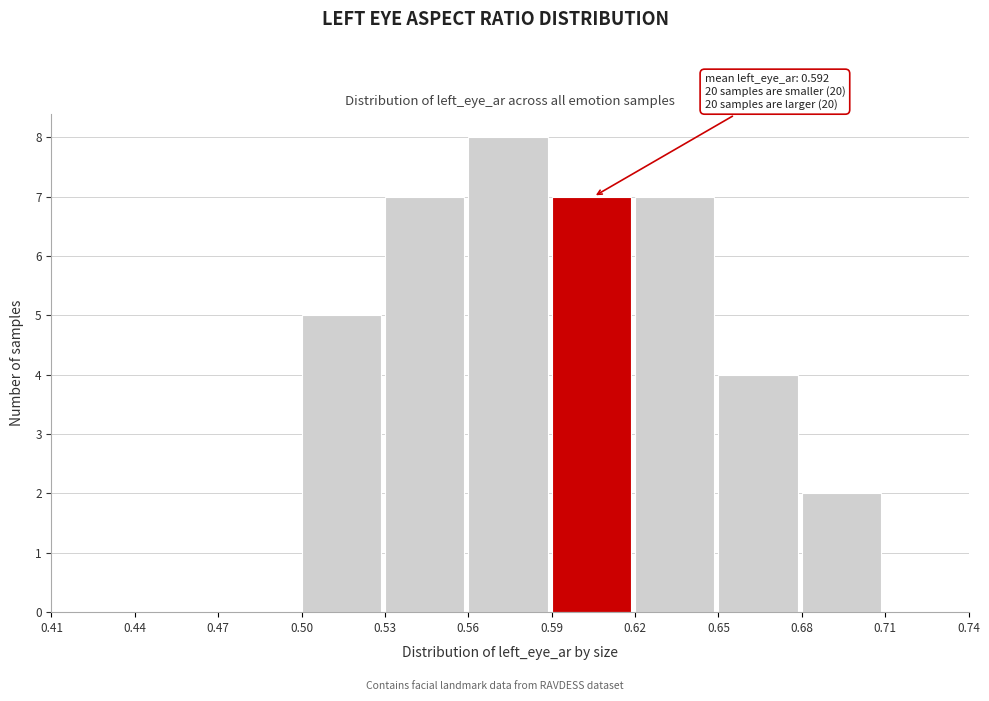

Which range on the x-axis has the tallest bar?

0.56 to 0.59